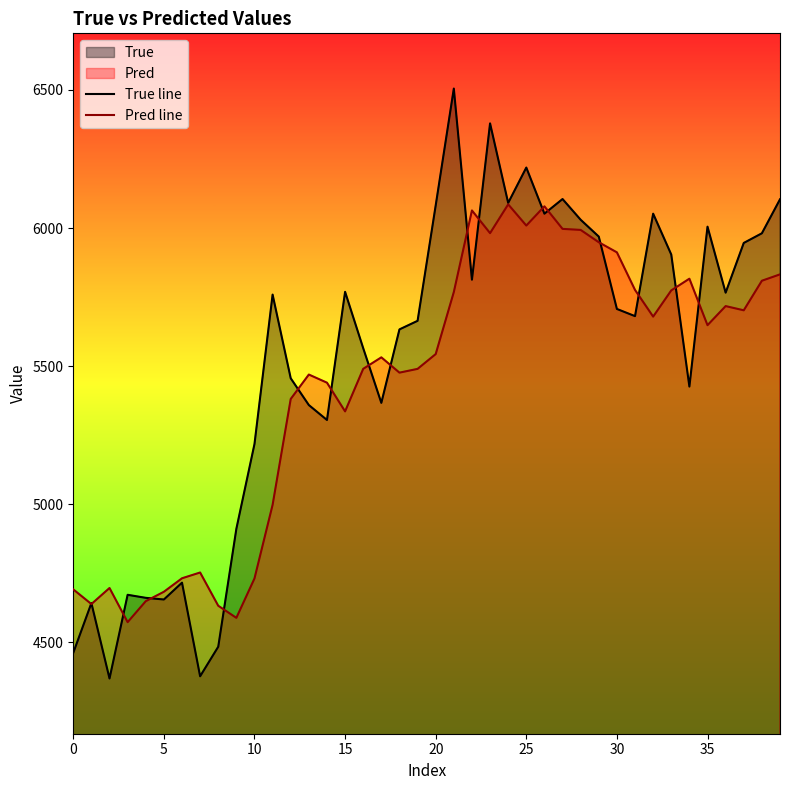

In True line, how many points are higher than both neighbors (excluding endpoints)?

11